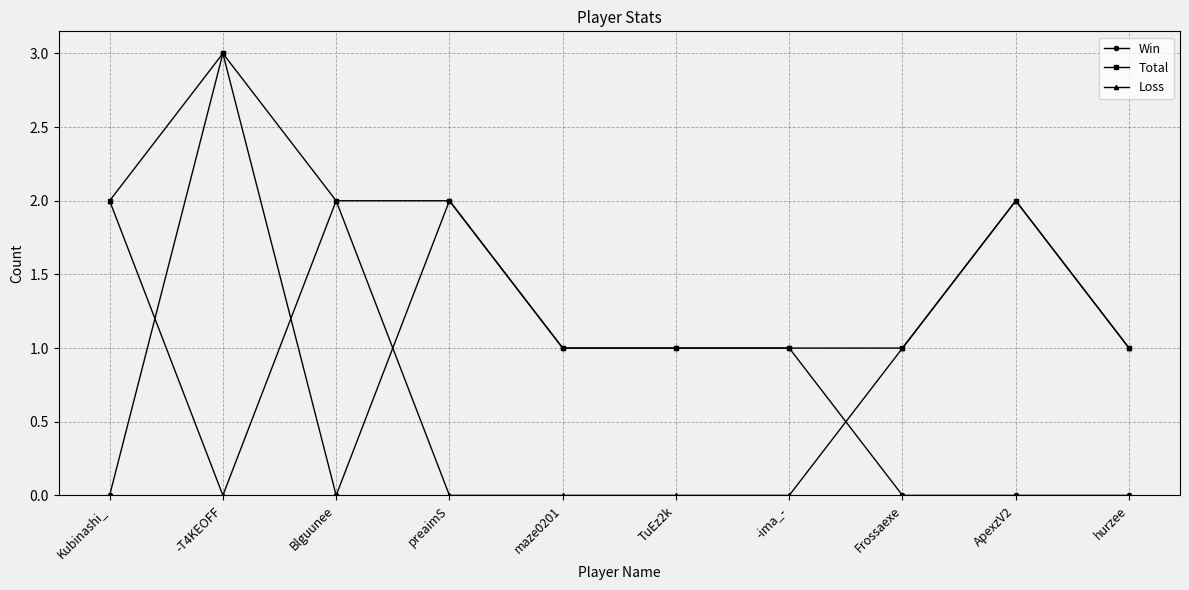

How many series are shown in this chart?

3